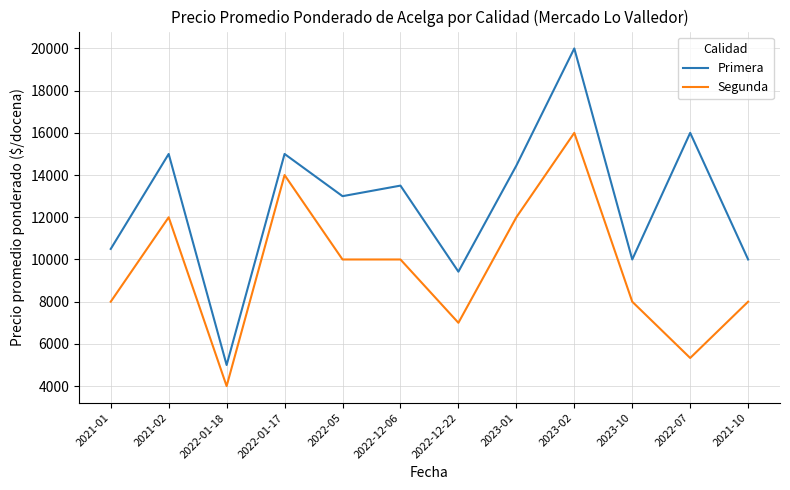

What is the difference between the maximum and minimum values in the Segunda series?

12000